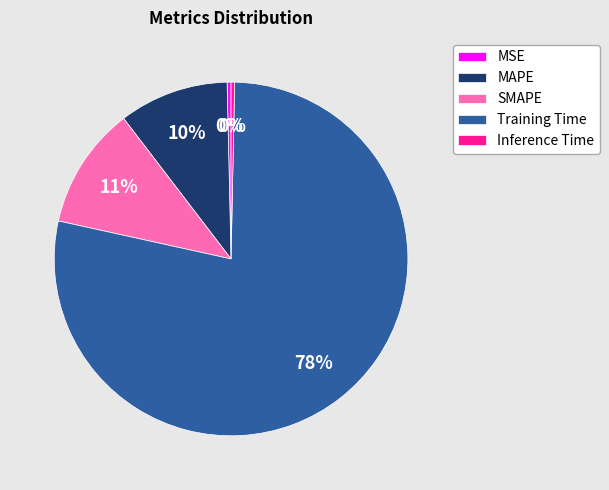

Is it true that MAPE is 10% of the pie?

True